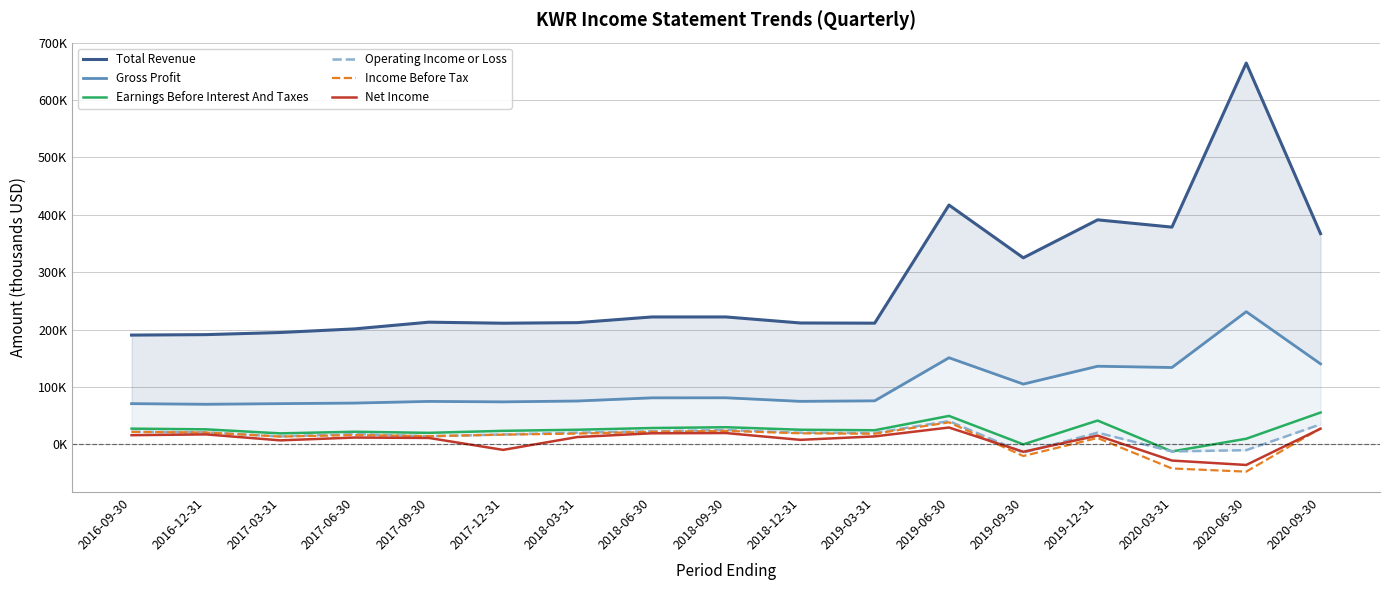

Reading left to right, transcribe all the data shown in this chart.

Total Revenue: 190400	191200	194900	201200	212900	211100	212100	222000	222000	211500	211200	417100	325100	391300	378600	664600	367200
Gross Profit: 70900	69800	70900	71900	74800	74000	75500	81000	81100	74900	75800	150900	105000	136100	133900	231200	140200
Earnings Before Interest And Taxes: 27300	26100	19100	21900	20000	23500	25400	28400	29800	25400	24500	49500	-100	41400	-12400	9700	55400
Operating Income or Loss: 21800	20900	13700	17900	14000	17100	20300	22600	24900	20100	19800	40400	-14500	20300	-12400	-10200	34800
Income Before Tax: 21600	20600	13500	16100	14200	16800	18700	21800	23400	19200	18400	38300	-20400	11000	-42100	-47600	27800
Net Income: 15900	17300	6900	11800	11100	-9700	12700	19200	19600	7800	13800	29300	-13000	15200	-28300	-36000	27200